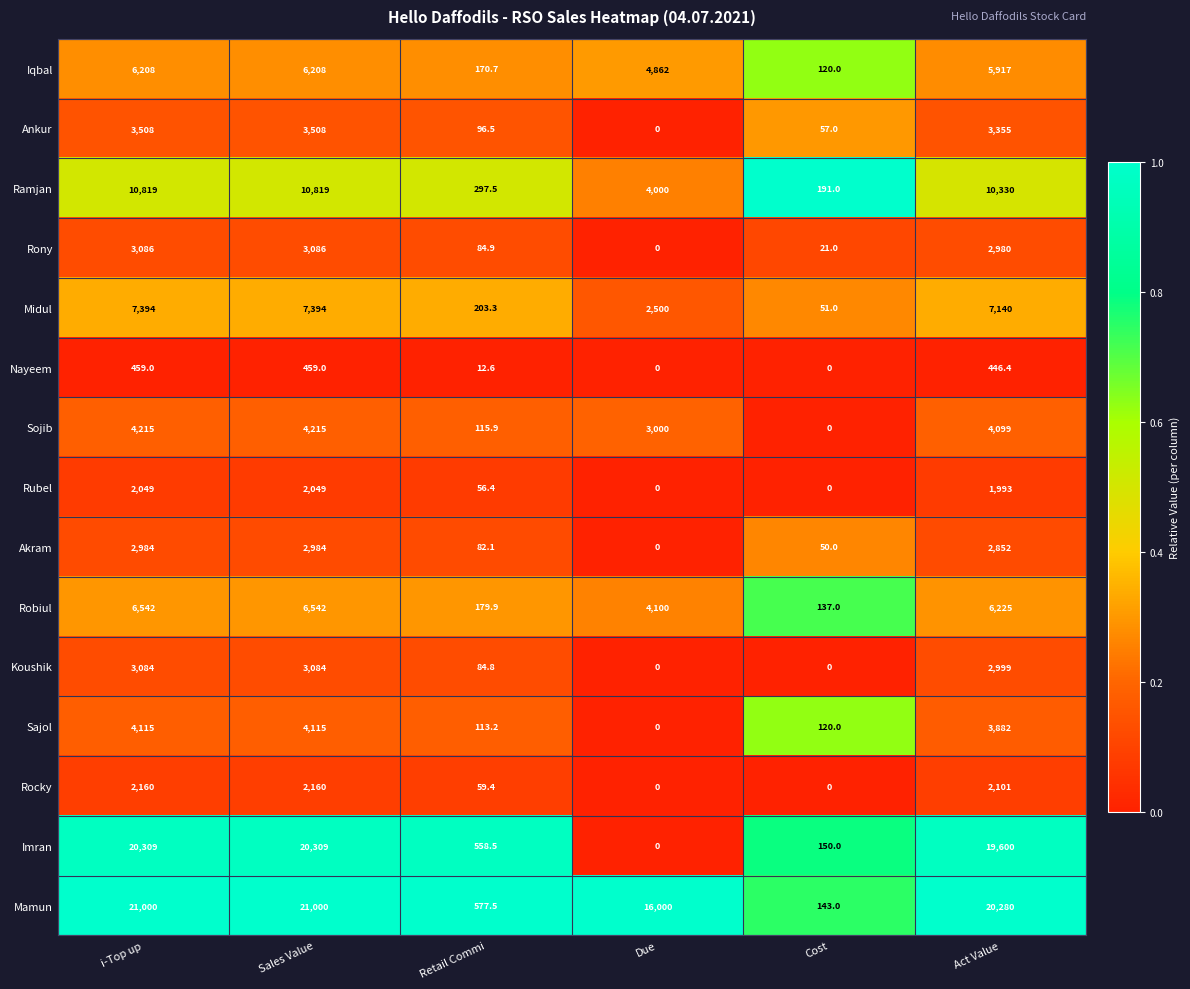

Is it true that Midul equals 2500.0 at Due?

True